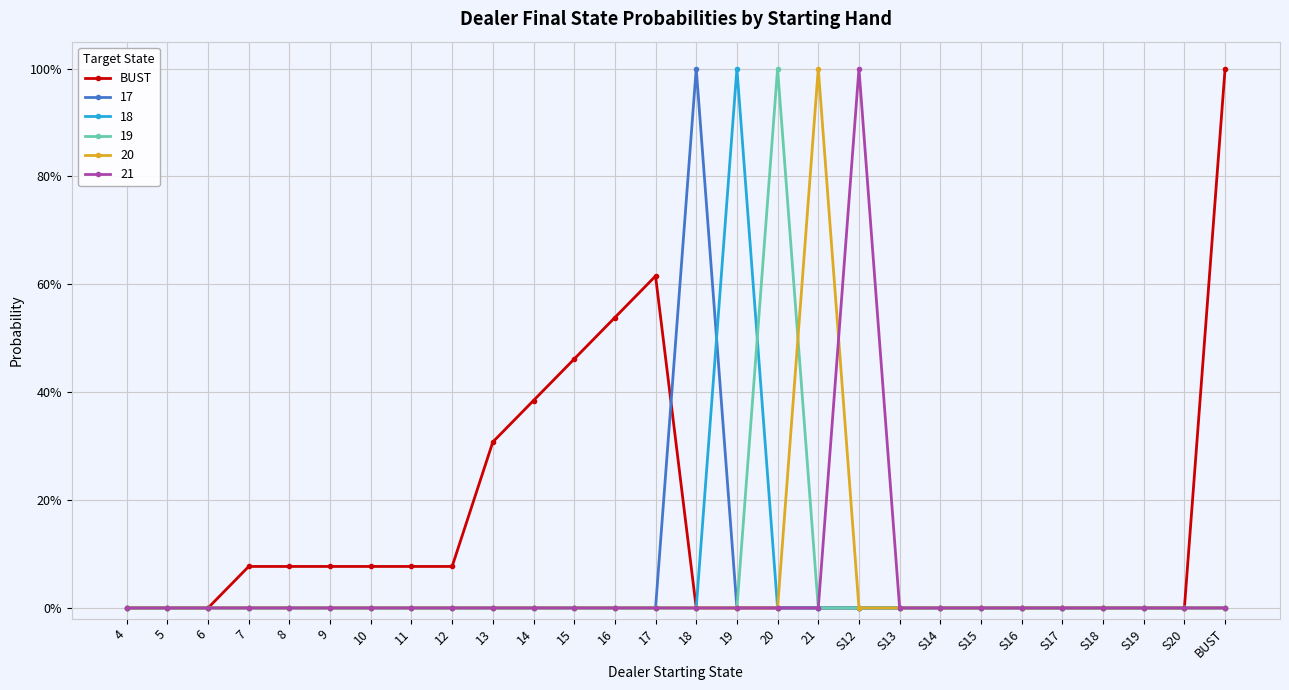

Between 21 and 6, which is larger?

21